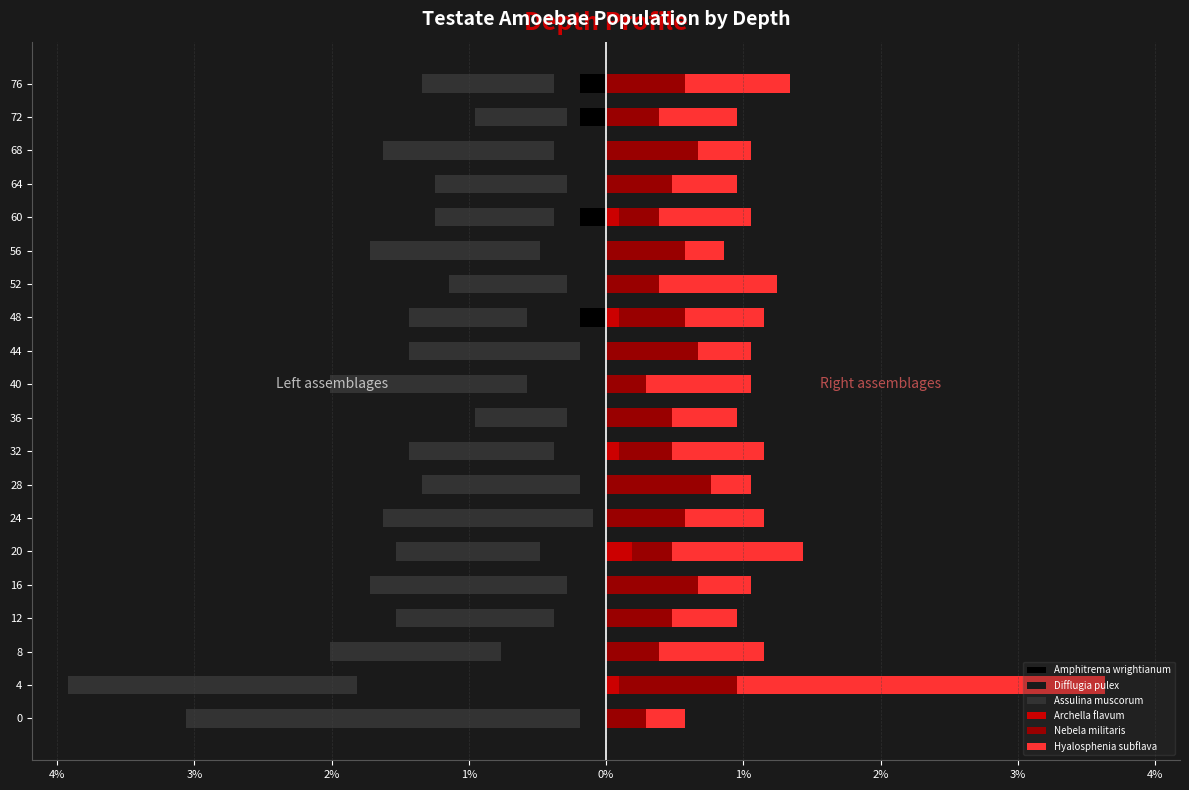

Which series has the largest range (max minus min)?

Hyalosphenia subflava